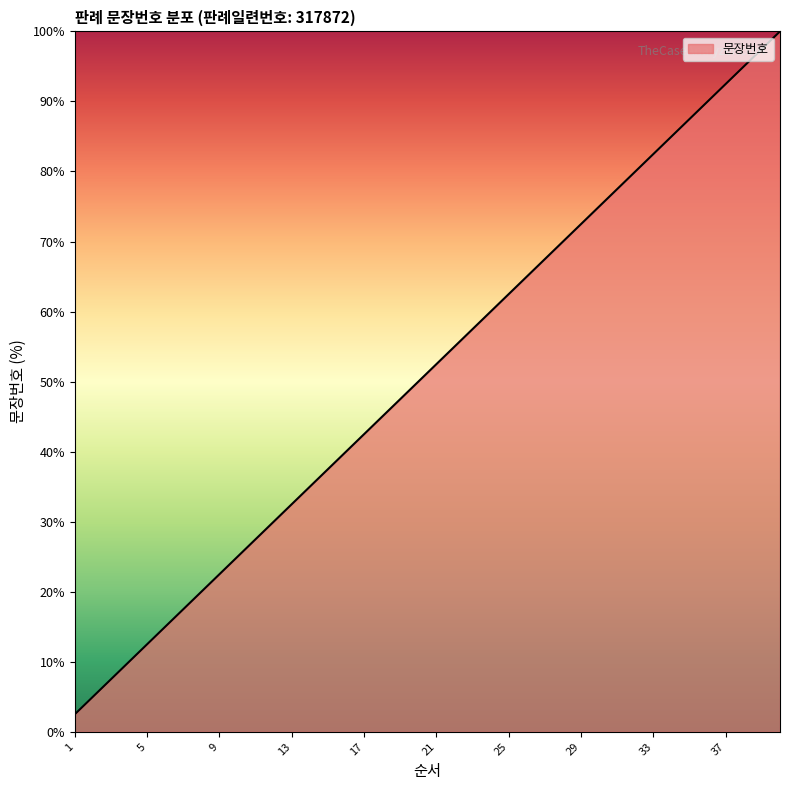

What is the maximum value shown in the chart?

100.0